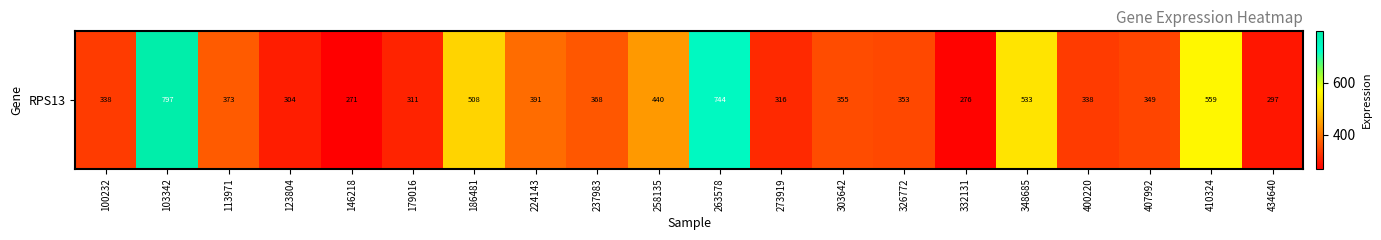

How many values are below 355?

10